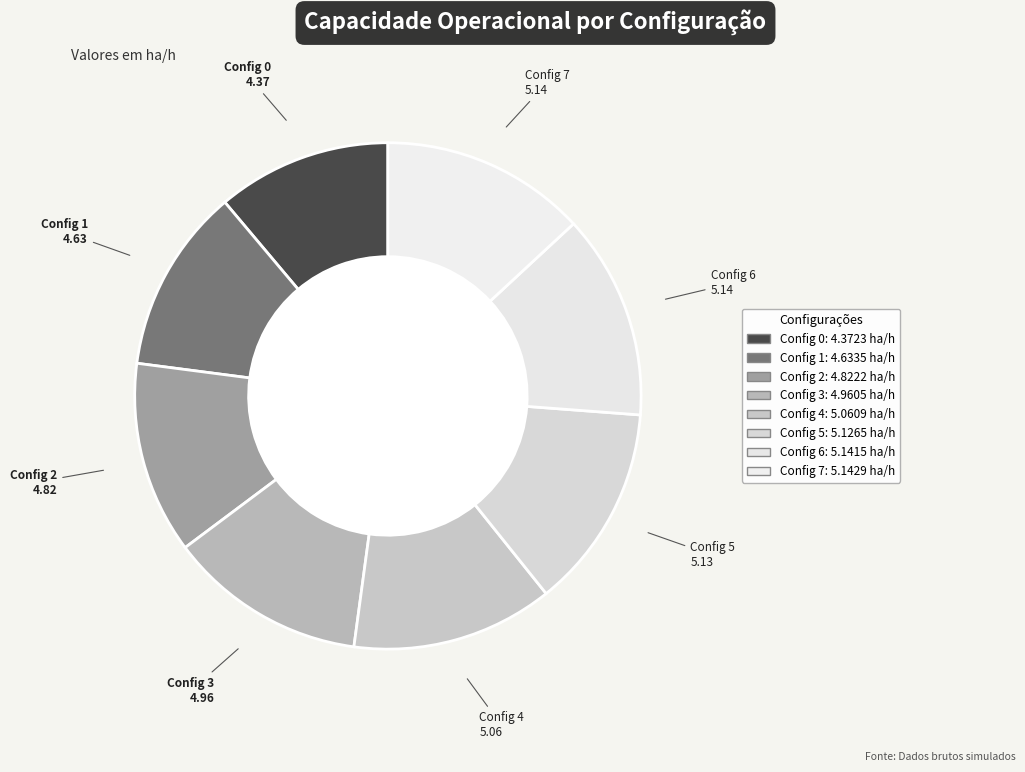

Is there a majority slice in this chart?

No